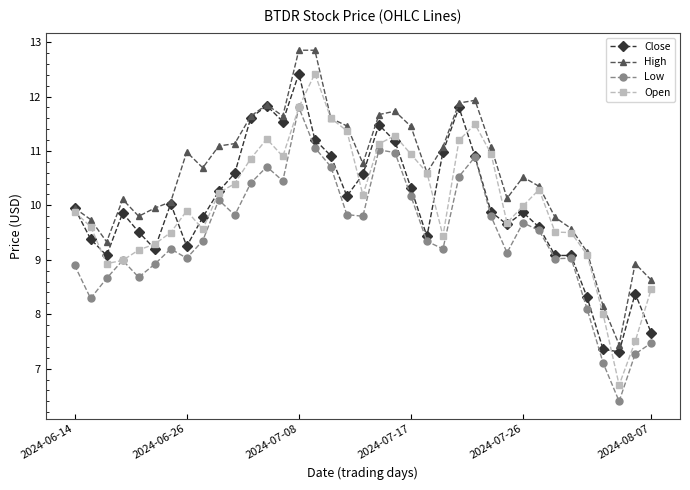

True or false: High has more than 1 interior local peaks.

True